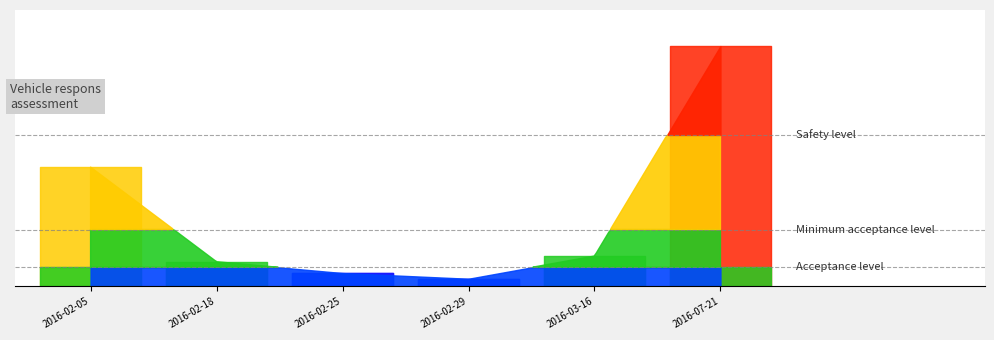

What is the label of the 4th point from the right?

2016-02-25